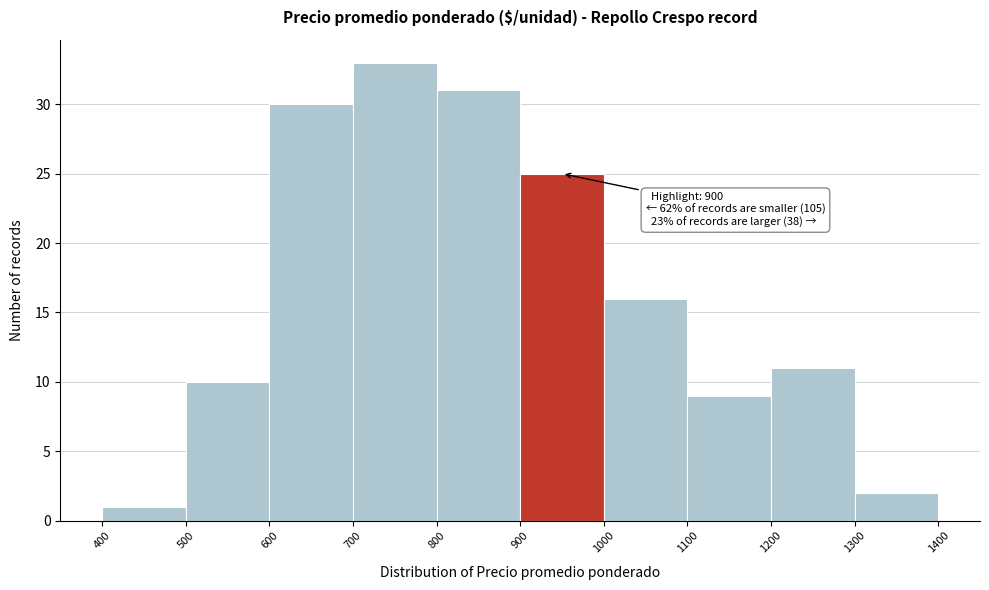

Which range on the x-axis has the tallest bar?

700 to 800